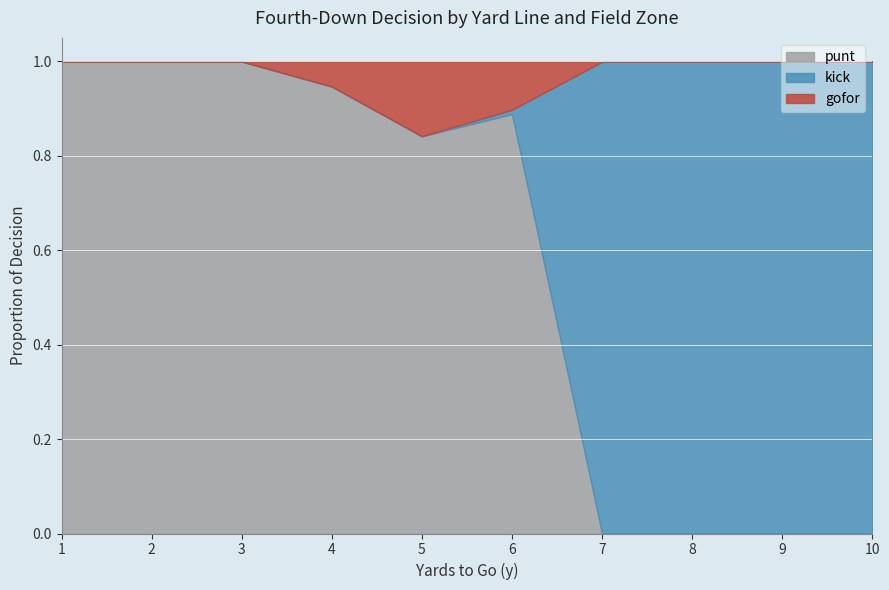

How many data points does each series have?

10